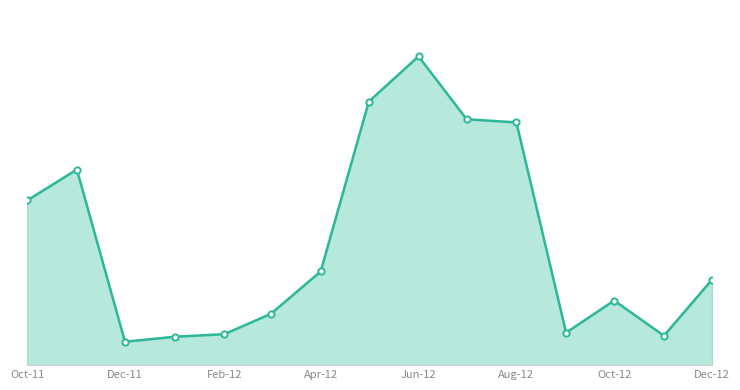

Does the chart have visible grid lines?

No